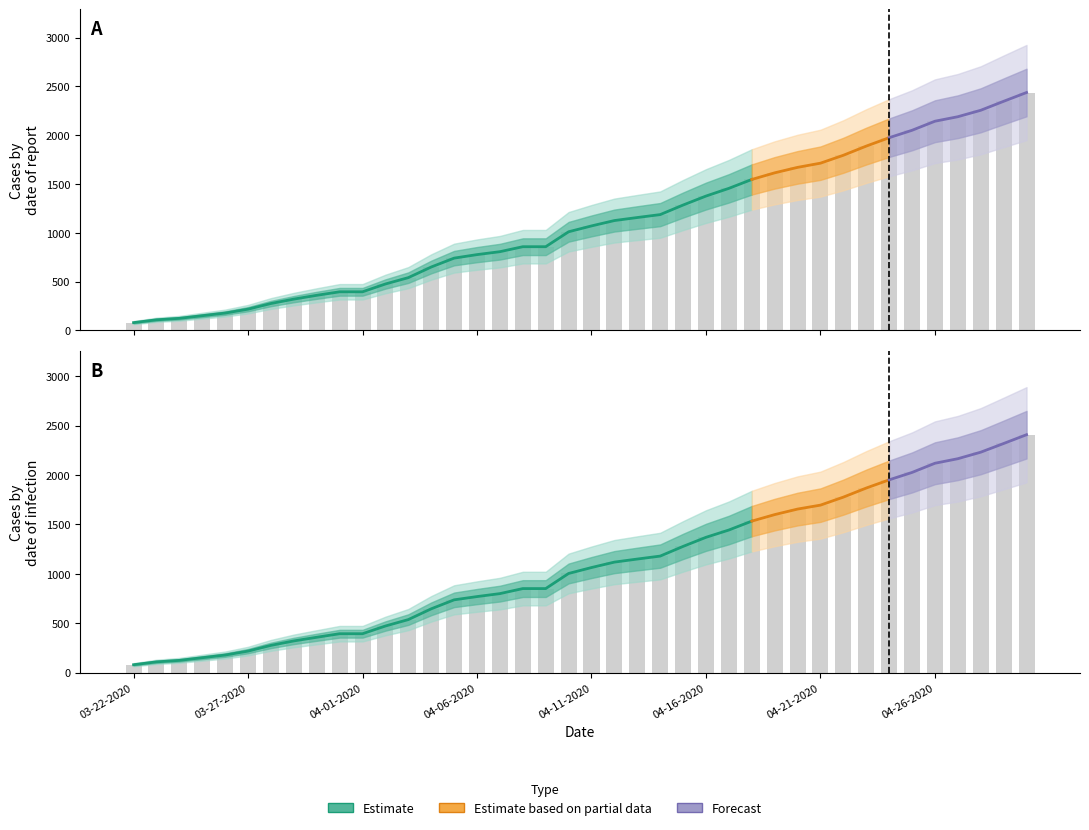

What is the spread (max minus min) of values at 04-13-2020?

7